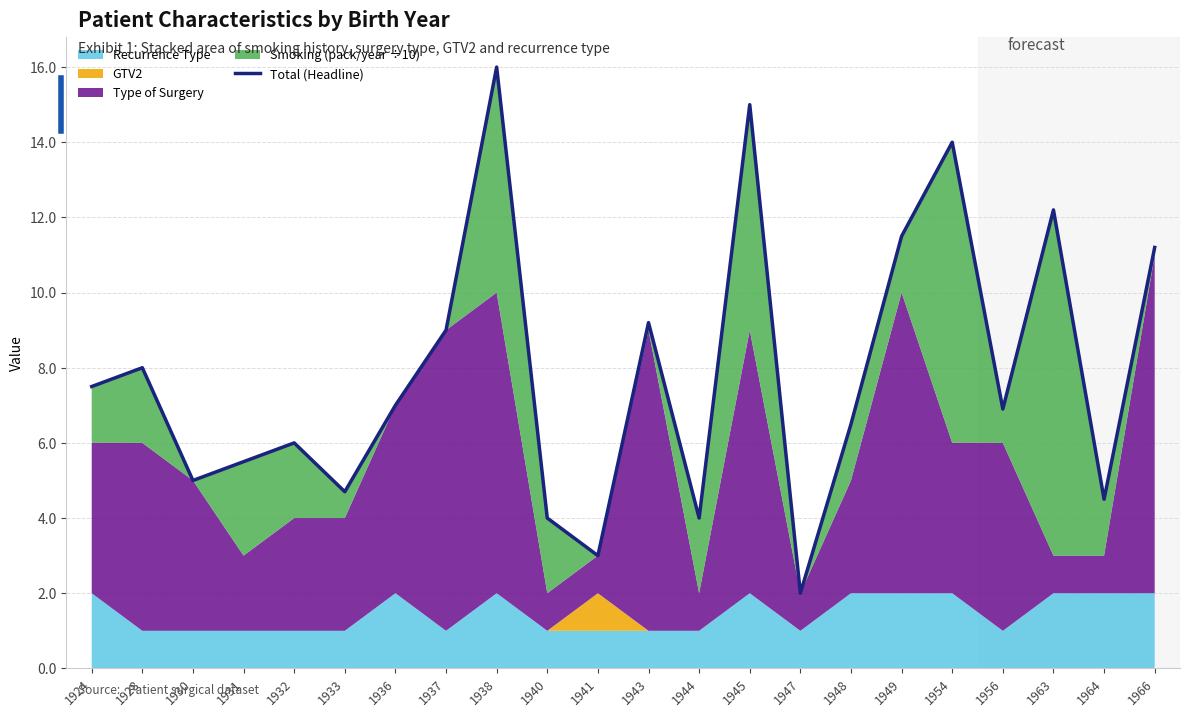

At which category does the data reach its first local valley?

1930